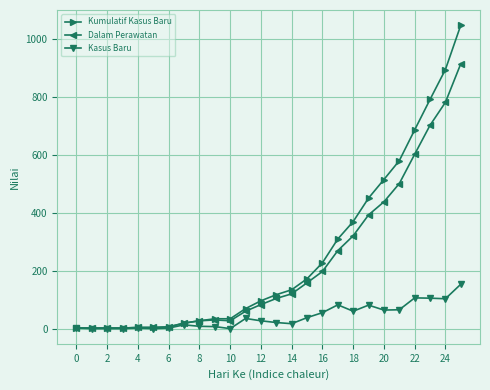

What is the highest value of the Kumulatif Kasus Baru series?

1046